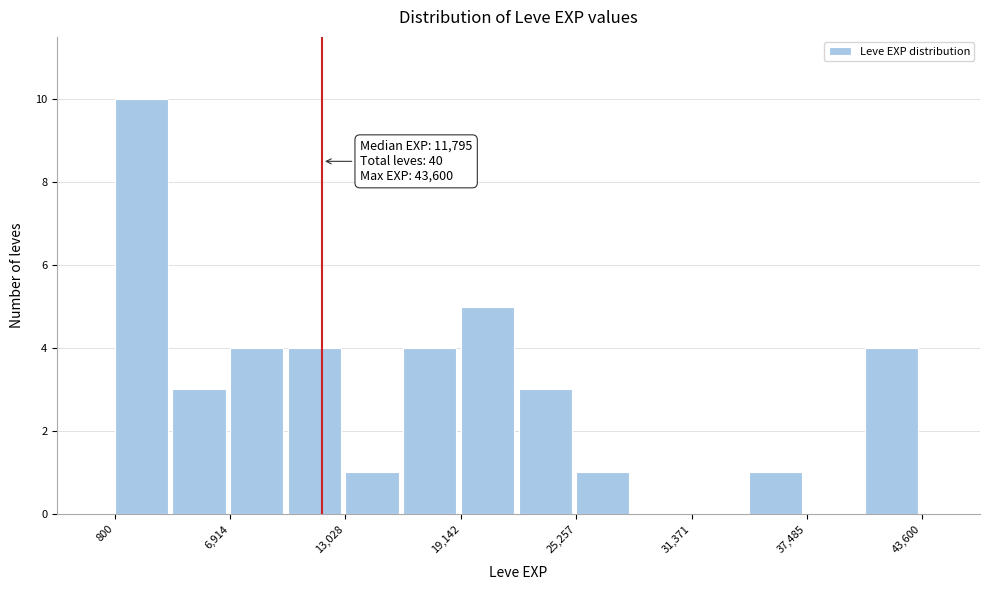

Read against the x-axis, roughly where is the centre of the tallest bar?

2000